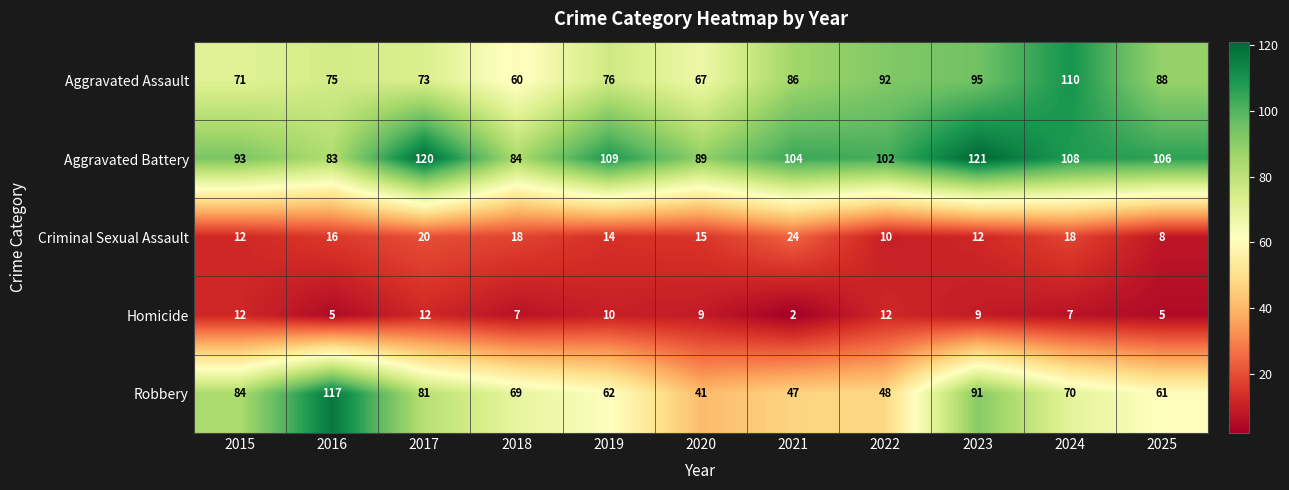

List the series in order of their peak value, lowest first.

Homicide, Criminal Sexual Assault, Aggravated Assault, Robbery, Aggravated Battery